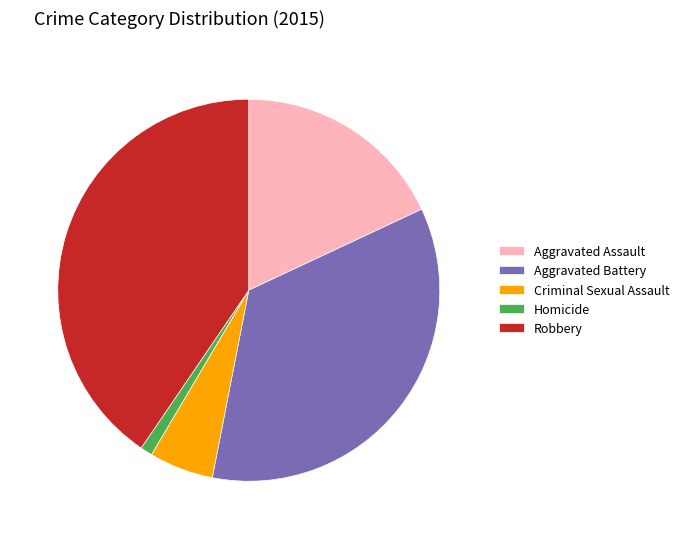

Is it true that Robbery is 40% of the pie?

True